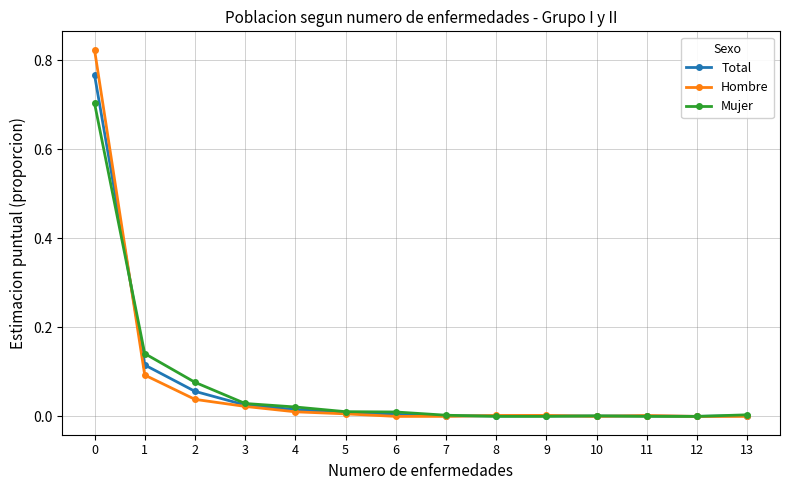

The Total series shows 0.0 at 10. True or false?

True